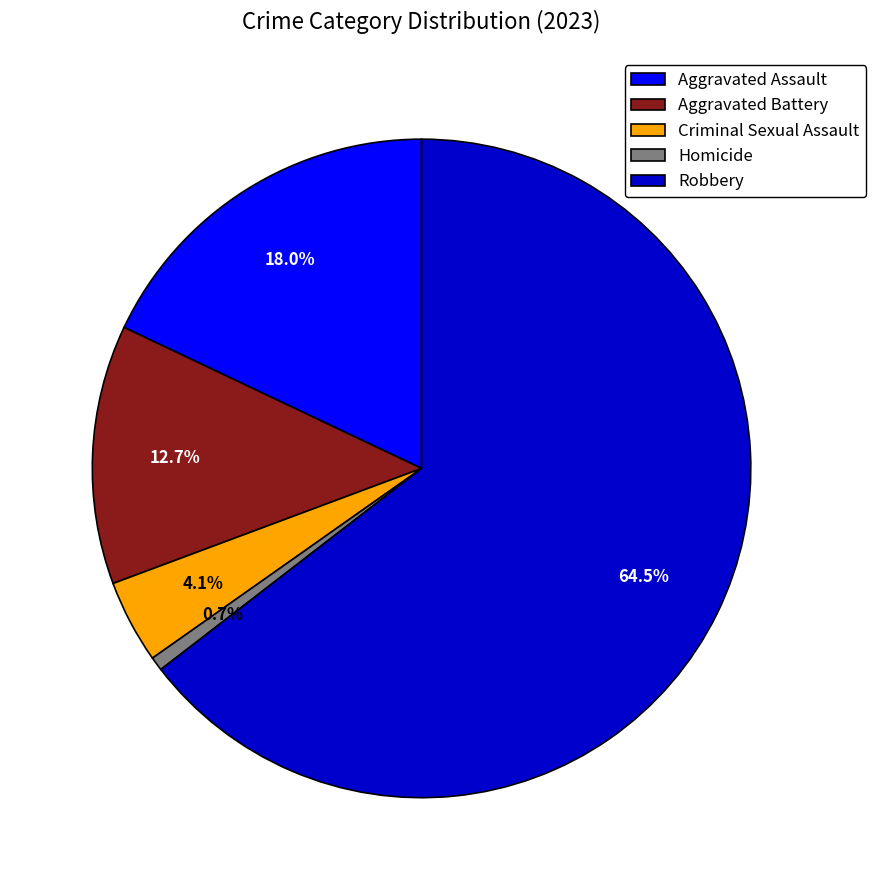

Which category has the smallest portion of the pie?

Homicide